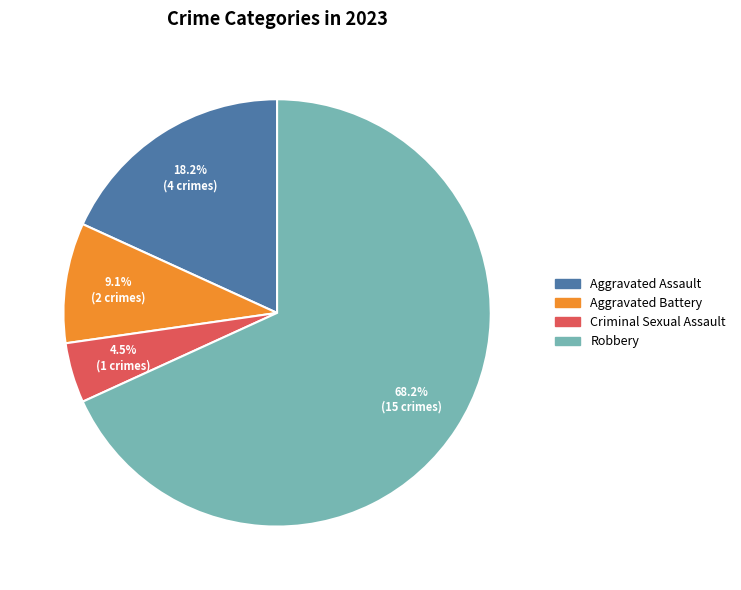

Rank the categories by value from lowest to highest.

Criminal Sexual Assault, Aggravated Battery, Aggravated Assault, Robbery